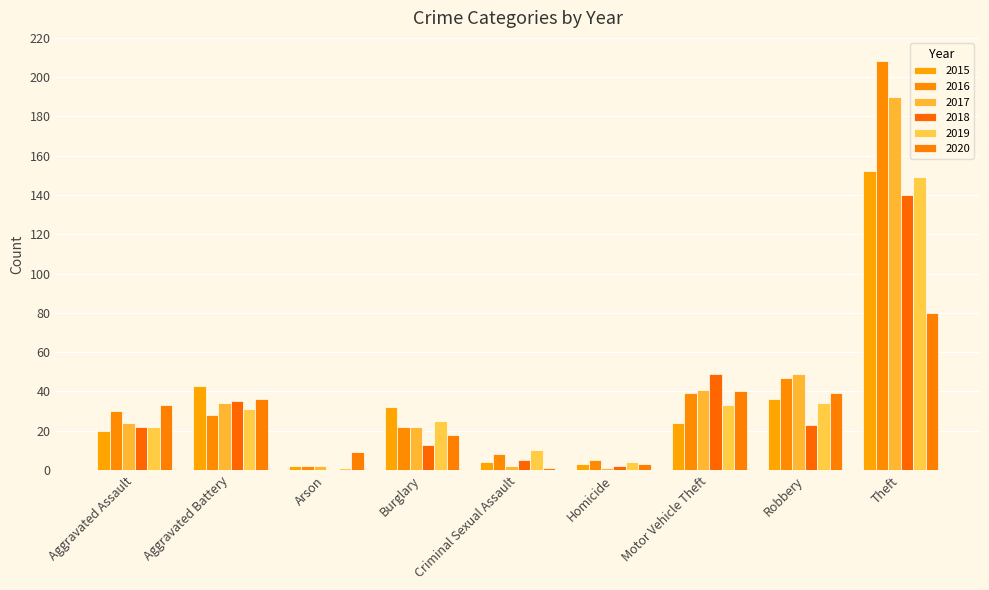

Are the bars horizontal?

No